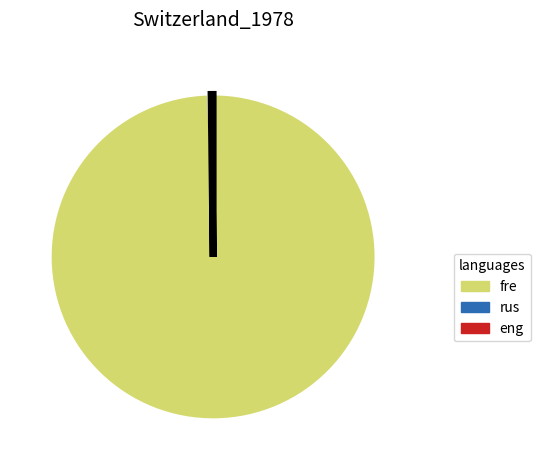

Is there any slice that represents more than half of the pie?

Yes